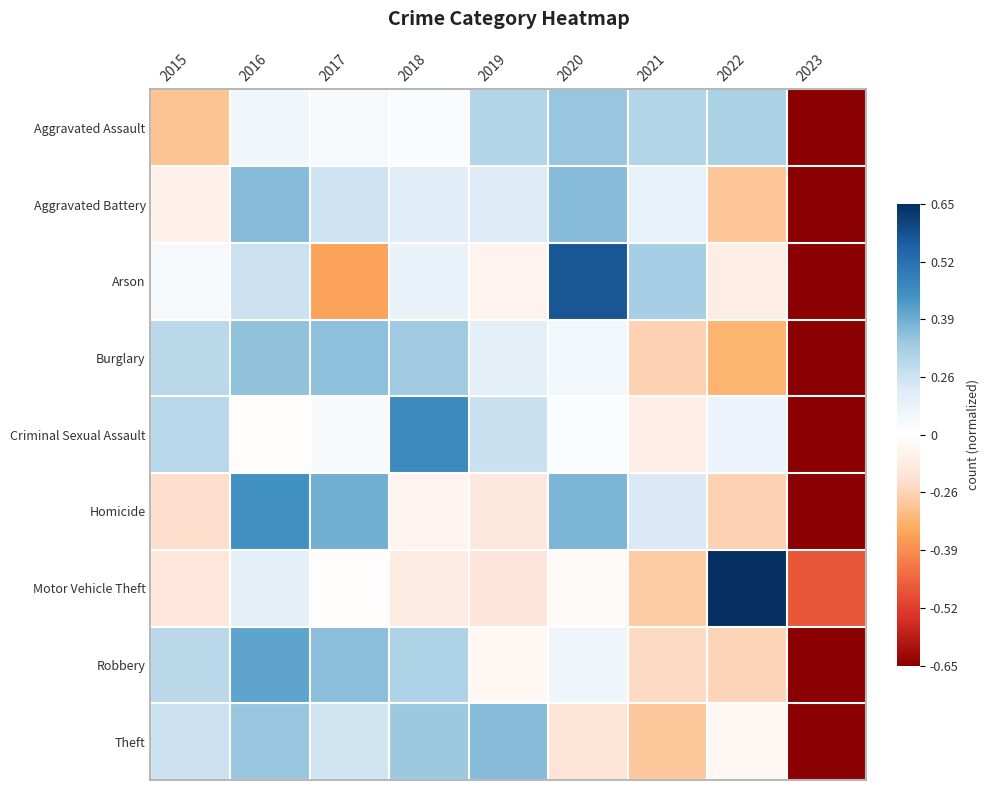

At which category is the sum across all series the highest?

2016